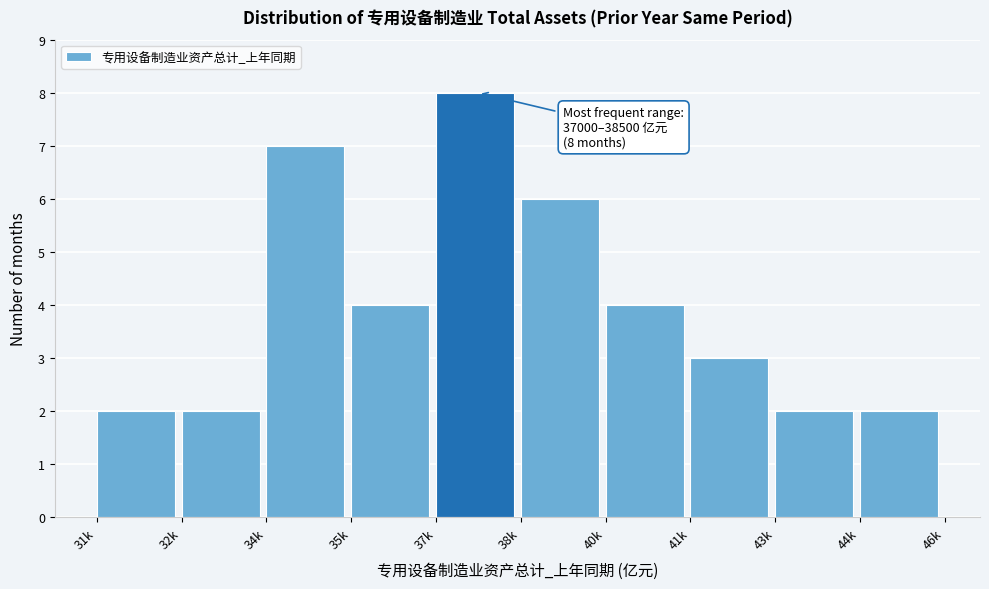

Reading left to right, list all the values displayed in this chart.

2	2	7	4	8	6	4	3	2	2